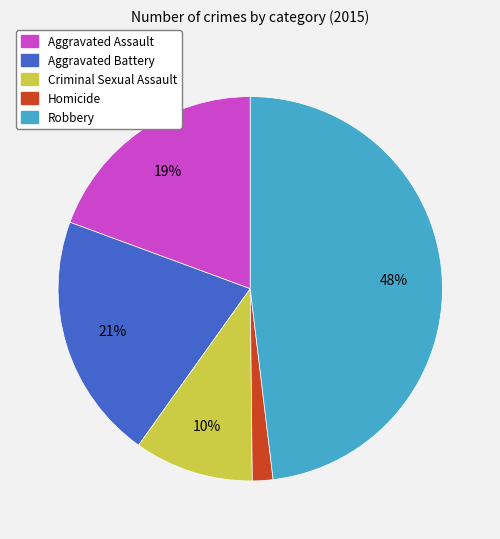

Between Aggravated Battery and Homicide, which is larger?

Aggravated Battery